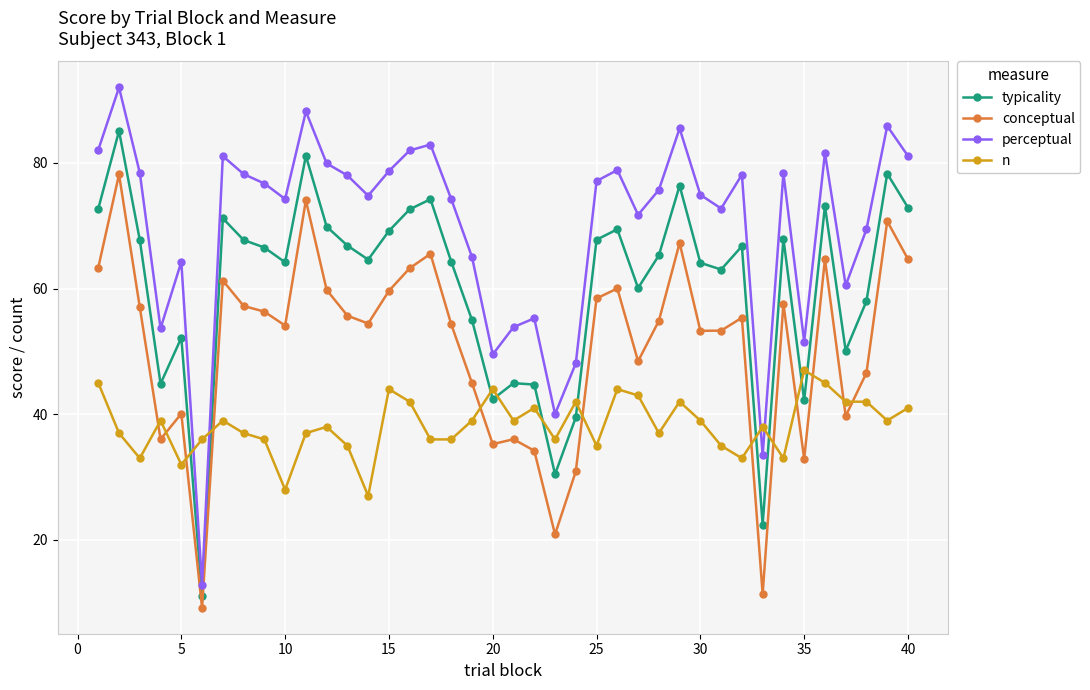

Which series has the widest spread of values?

perceptual